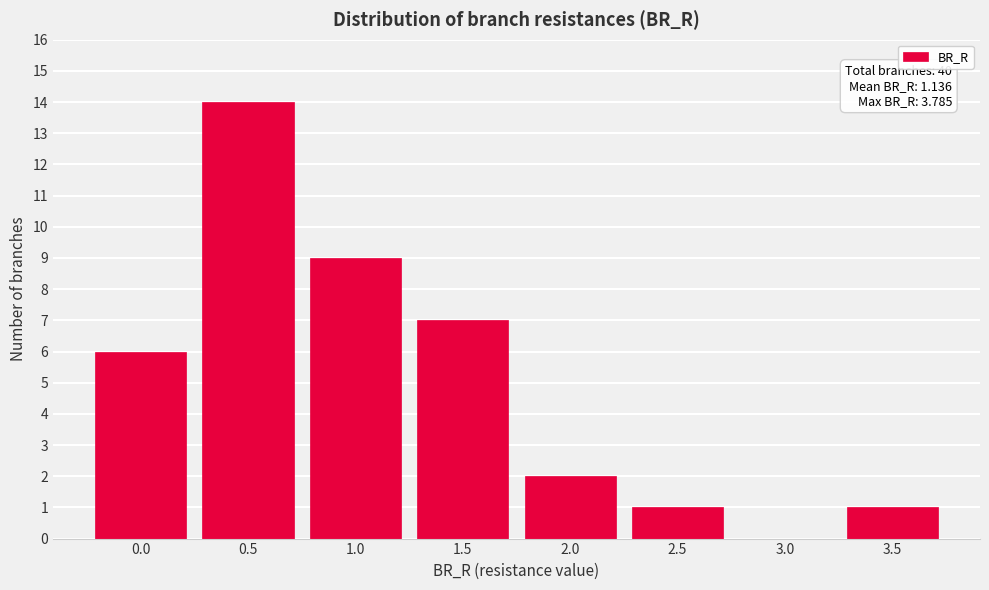

Reading right to left, extract all data points from this chart.

3.5=1	3.0=0	2.5=1	2.0=2	1.5=7	1.0=9	0.5=14	0.0=6